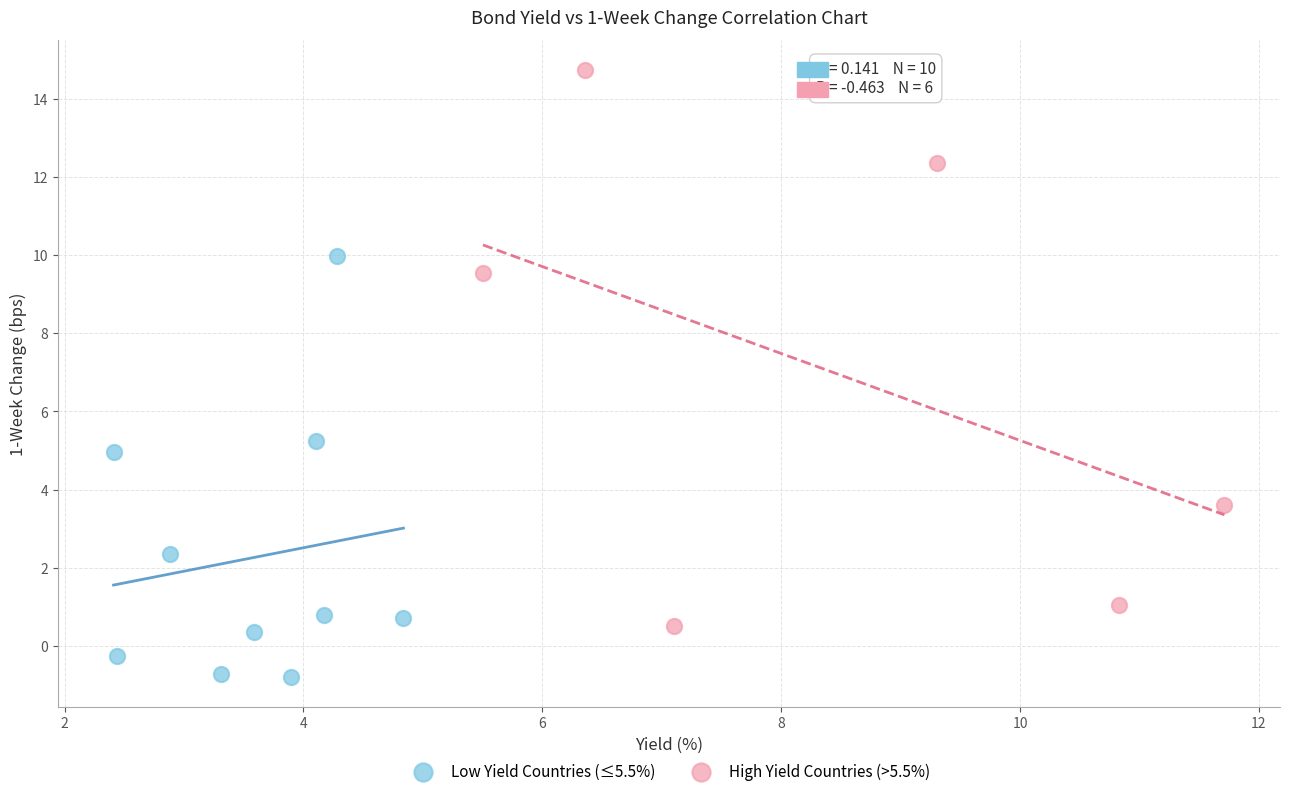

Which series reaches the minimum Y coordinate?

Low Yield Countries (≤5.5%)